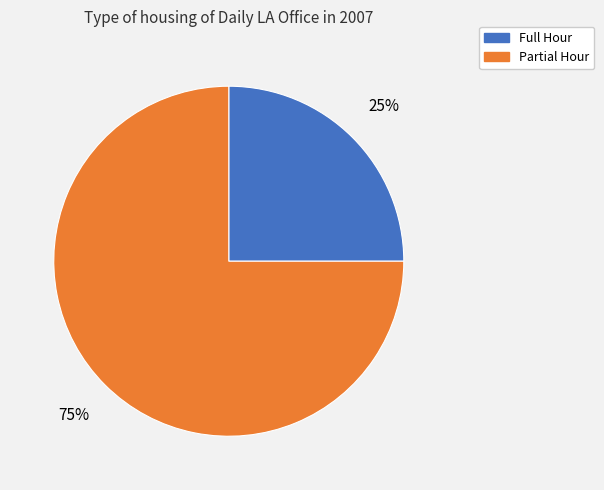

To the nearest percent, what is the average slice percentage?

50%